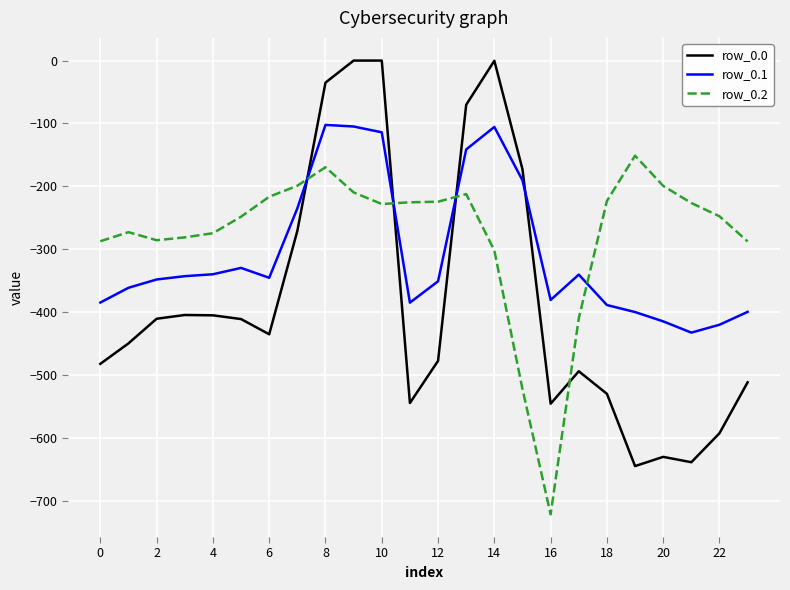

List the series in order of their peak value, lowest first.

row_0.2, row_0.1, row_0.0